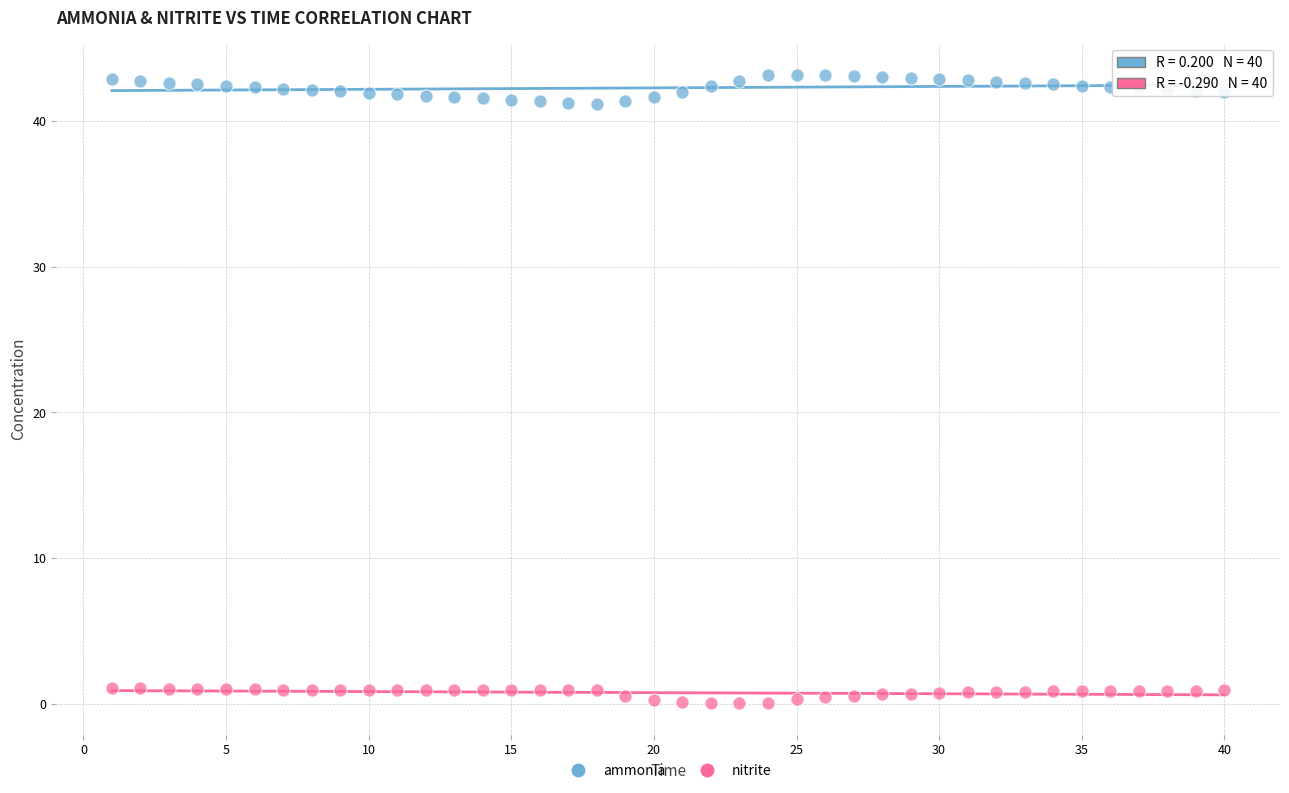

Which series contains the lowest Y value?

nitrite